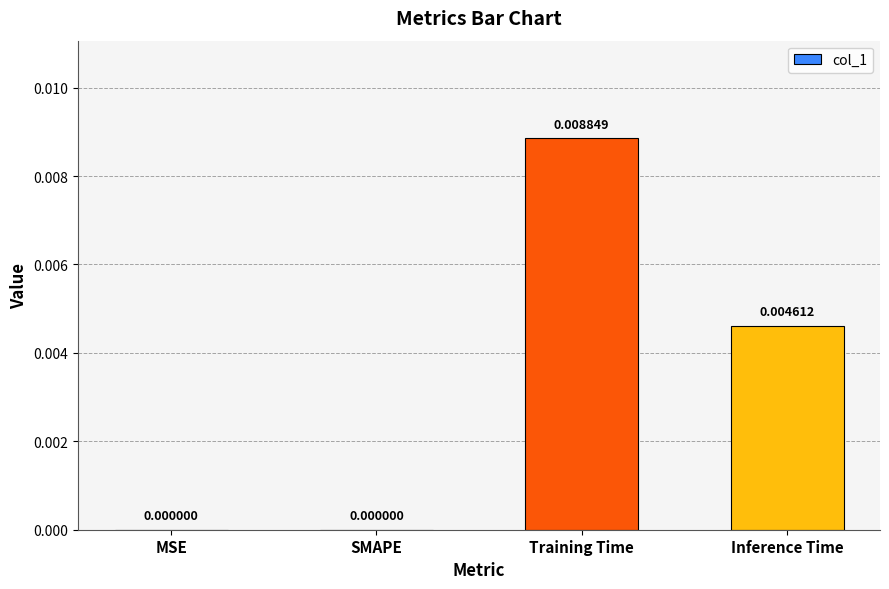

The chart shows a value of 0.0 at Training Time. True or false?

True